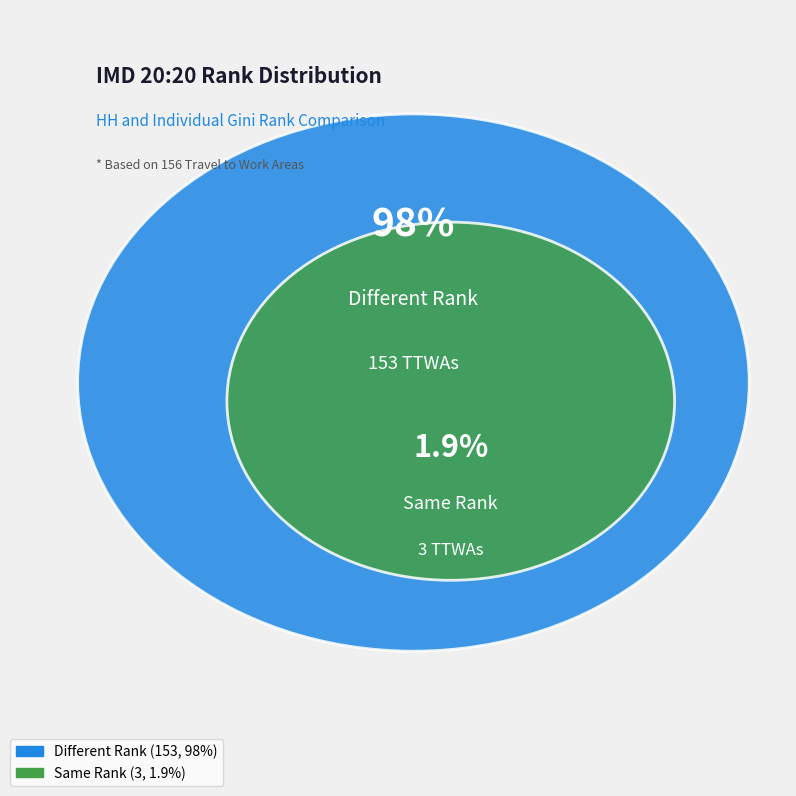

To the nearest percent, what is the difference between the largest and smallest slice percentages?

96%